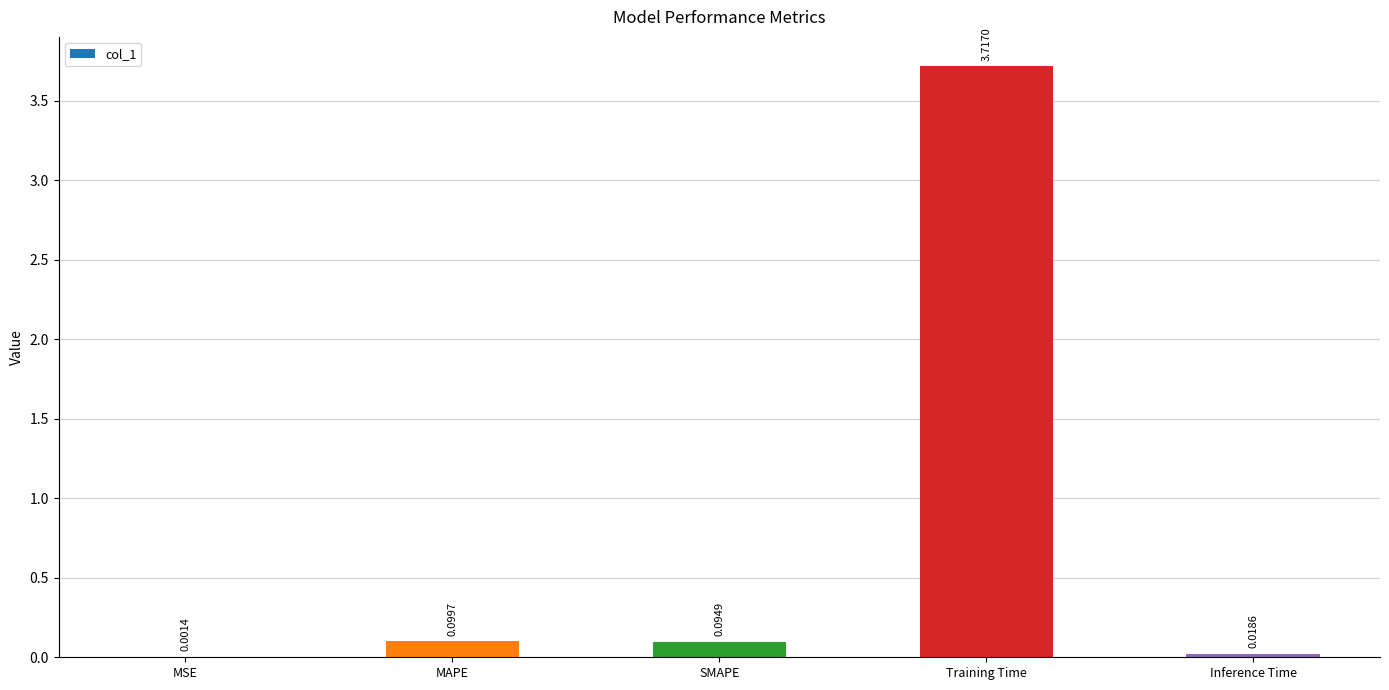

Is it true that the value at MAPE is 0.1?

True